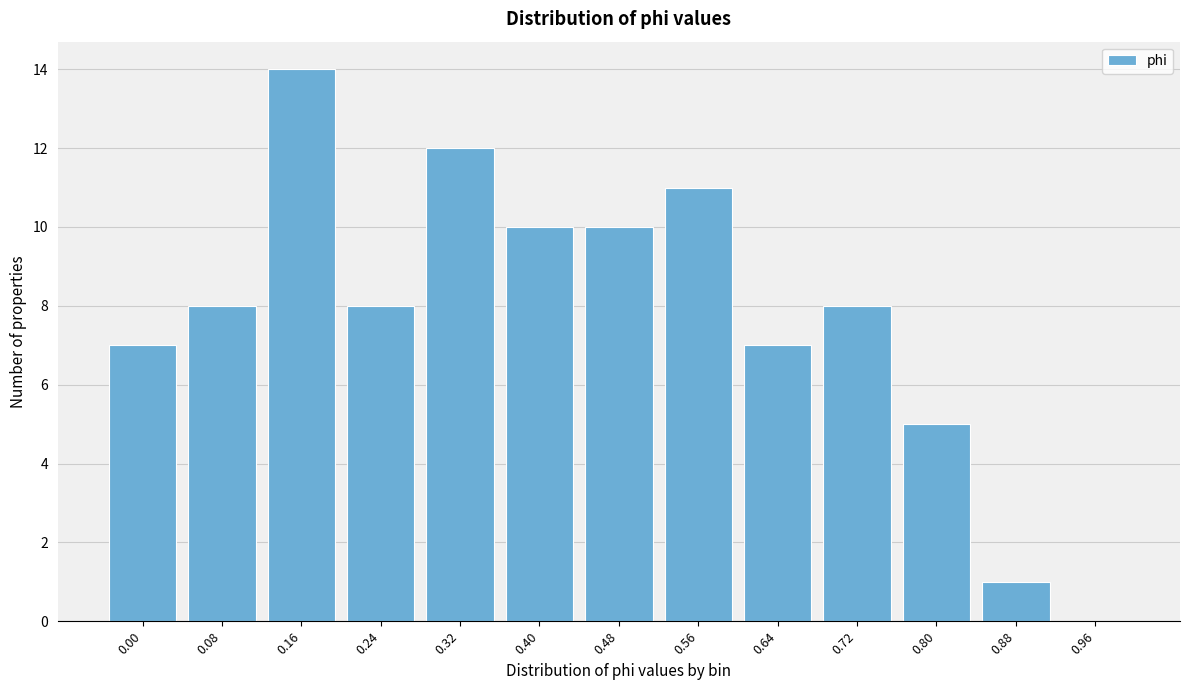

Reading left to right, what are all the values shown in this chart?

0.00=7	0.08=8	0.16=14	0.24=8	0.32=12	0.40=10	0.48=10	0.56=11	0.64=7	0.72=8	0.80=5	0.88=1	0.96=0